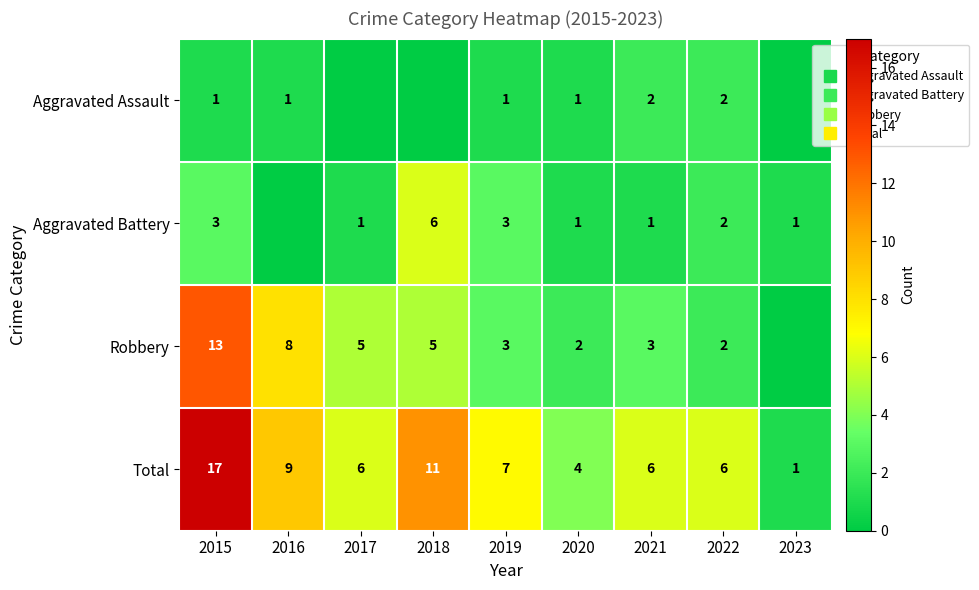

How many data points in Aggravated Assault are above 1?

2